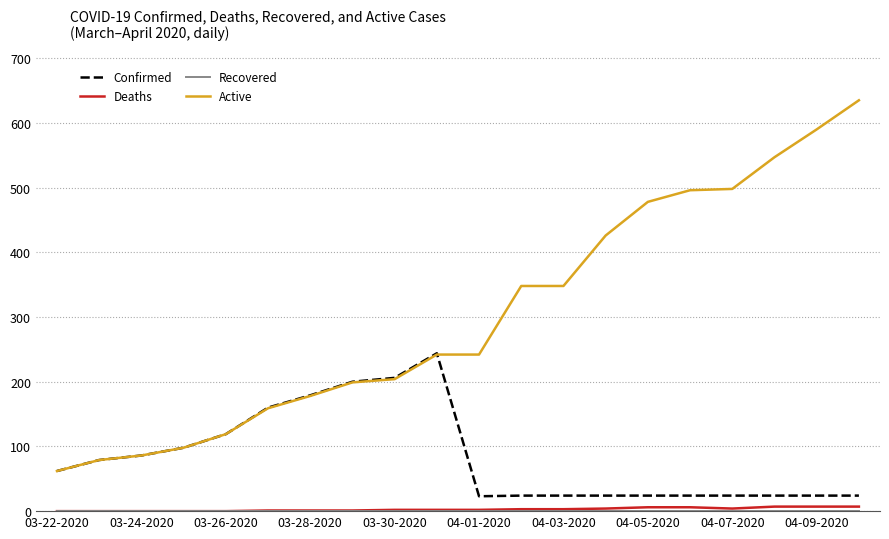

What is the minimum value for Active?

62